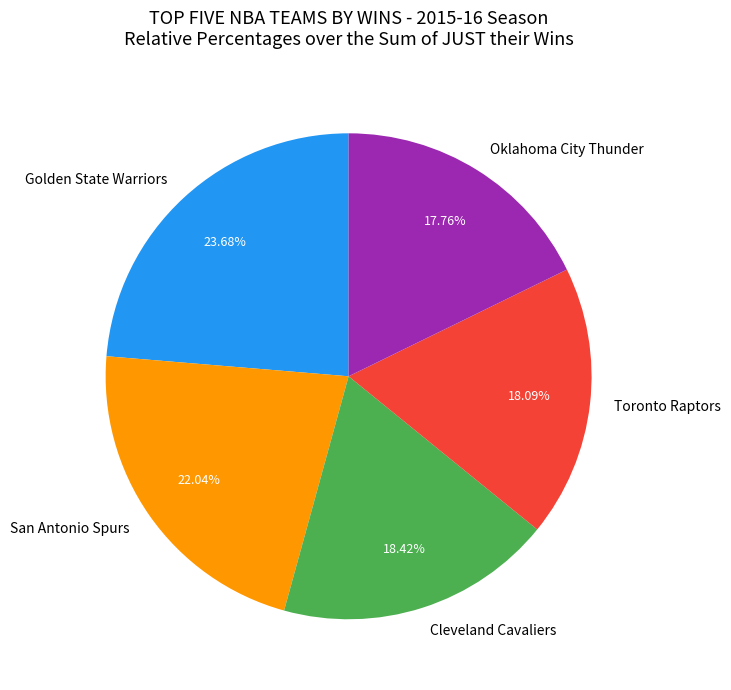

To the nearest percent, what is the difference between the San Antonio Spurs and Toronto Raptors slice percentages?

4%